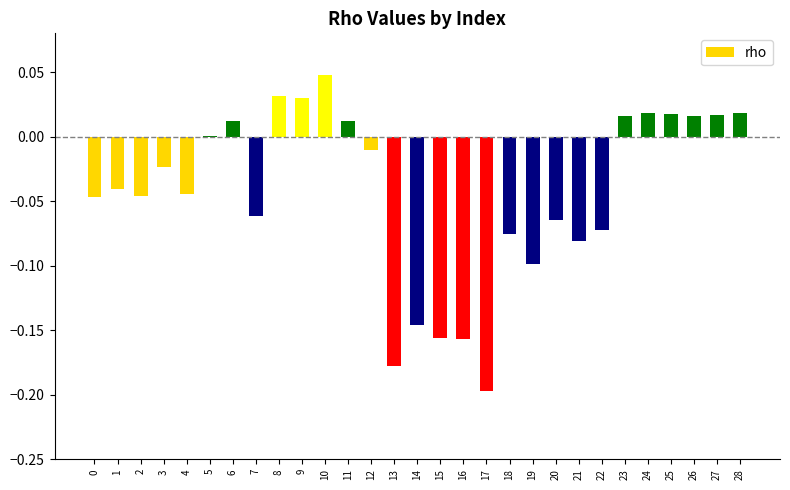

True or false: the data shows -0.2 at 17.

True